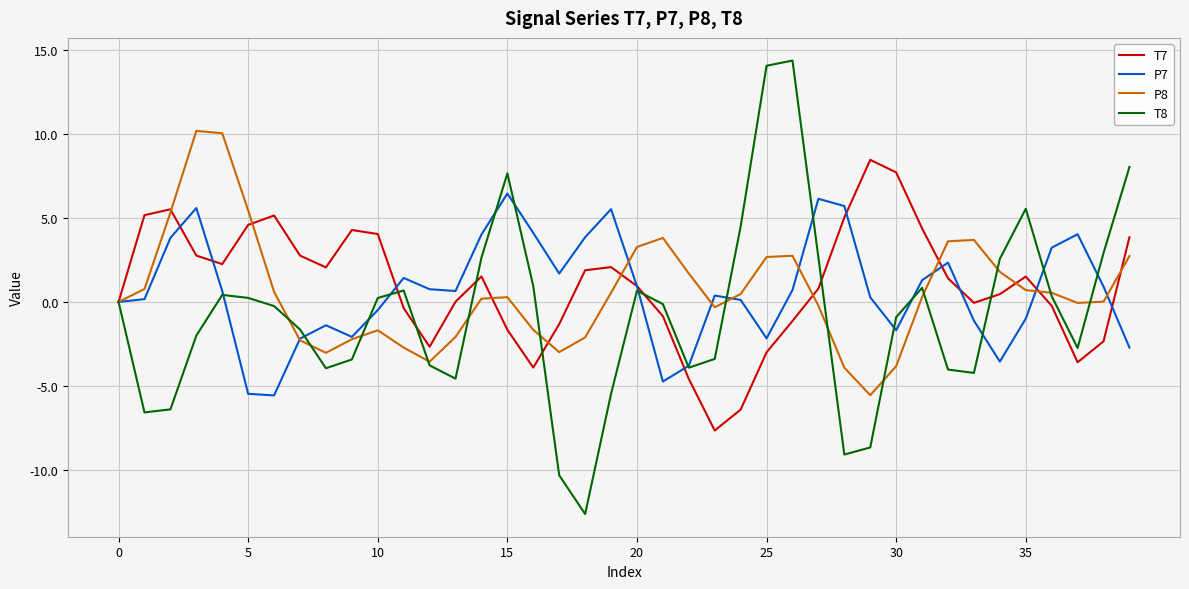

List the series in order of their peak value, highest first.

T8, P8, T7, P7